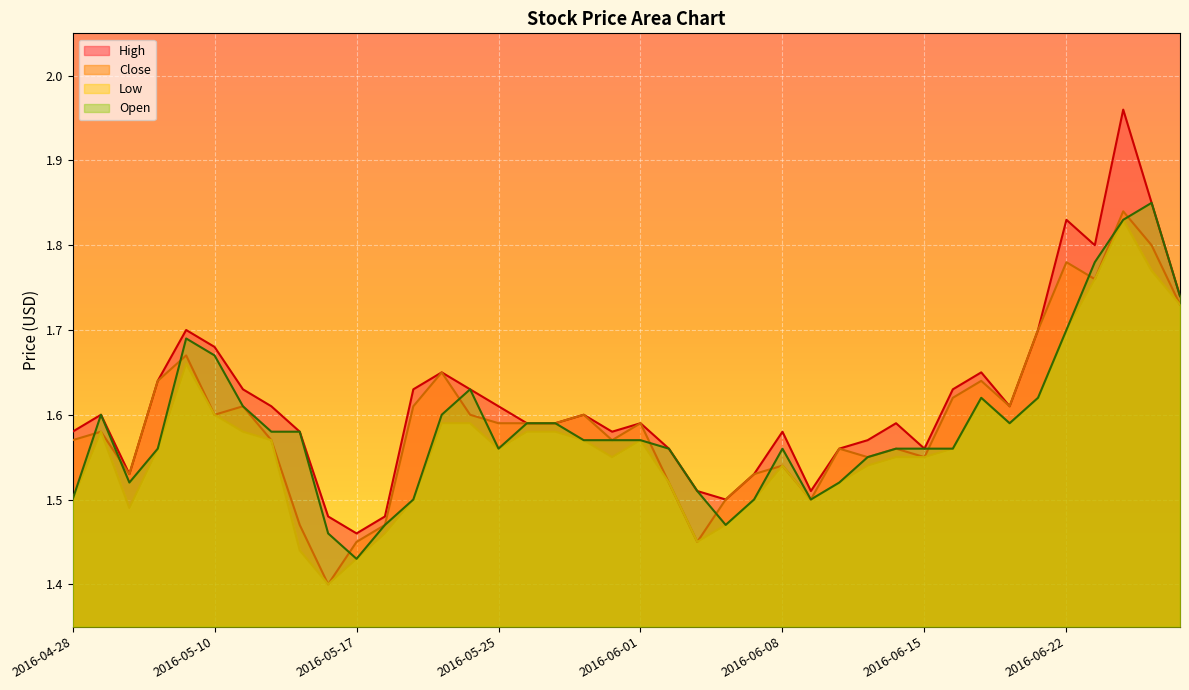

Reading right to left, list all the values displayed in this chart.

High: 1.7	1.9	2.0	1.8	1.8	1.7	1.6	1.6	1.6	1.6	1.6	1.6	1.6	1.5	1.6	1.5	1.5	1.5	1.6	1.6	1.6	1.6	1.6	1.6	1.6	1.6	1.6	1.6	1.5	1.5	1.5	1.6	1.6	1.6	1.7	1.7	1.6	1.5	1.6	1.6
Close: 1.7	1.8	1.8	1.8	1.8	1.7	1.6	1.6	1.6	1.6	1.6	1.6	1.6	1.5	1.5	1.5	1.5	1.4	1.5	1.6	1.6	1.6	1.6	1.6	1.6	1.6	1.6	1.6	1.5	1.4	1.4	1.5	1.6	1.6	1.6	1.7	1.6	1.5	1.6	1.6
Low: 1.7	1.8	1.8	1.8	1.7	1.6	1.6	1.6	1.6	1.6	1.6	1.5	1.5	1.5	1.5	1.5	1.5	1.4	1.5	1.6	1.6	1.6	1.6	1.6	1.6	1.6	1.6	1.5	1.5	1.4	1.4	1.4	1.6	1.6	1.6	1.7	1.6	1.5	1.6	1.5
Open: 1.7	1.9	1.8	1.8	1.7	1.6	1.6	1.6	1.6	1.6	1.6	1.6	1.5	1.5	1.6	1.5	1.5	1.5	1.6	1.6	1.6	1.6	1.6	1.6	1.6	1.6	1.6	1.5	1.5	1.4	1.5	1.6	1.6	1.6	1.7	1.7	1.6	1.5	1.6	1.5